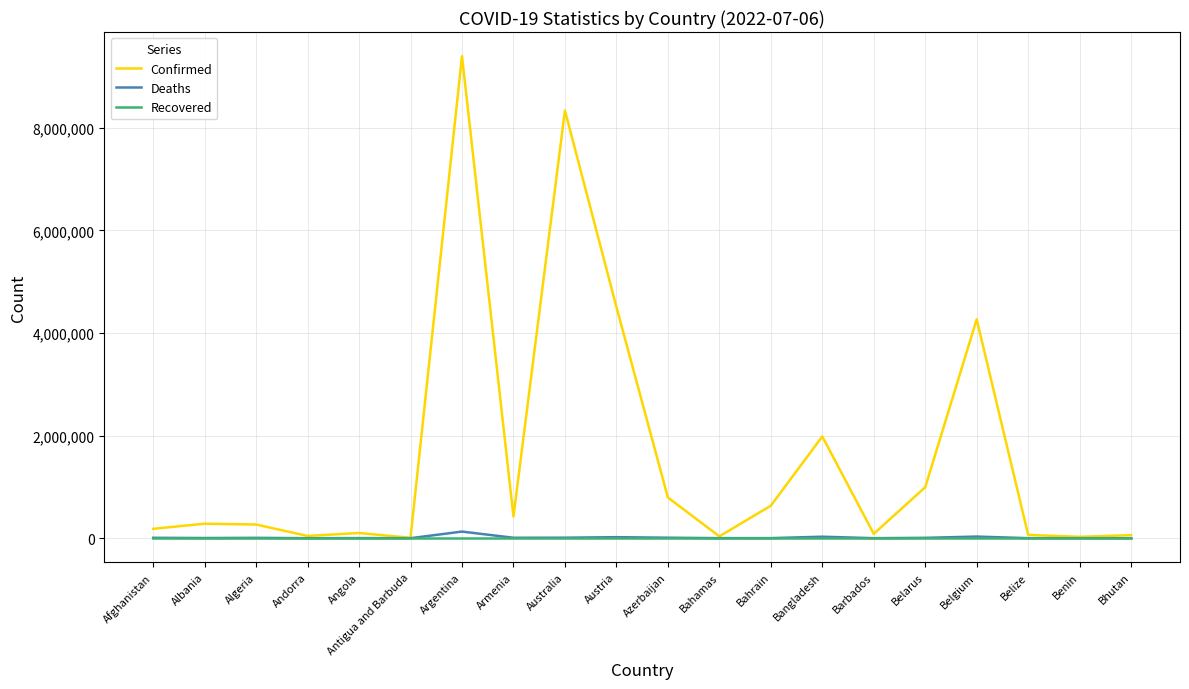

What is the average value of the Confirmed series?

1624362